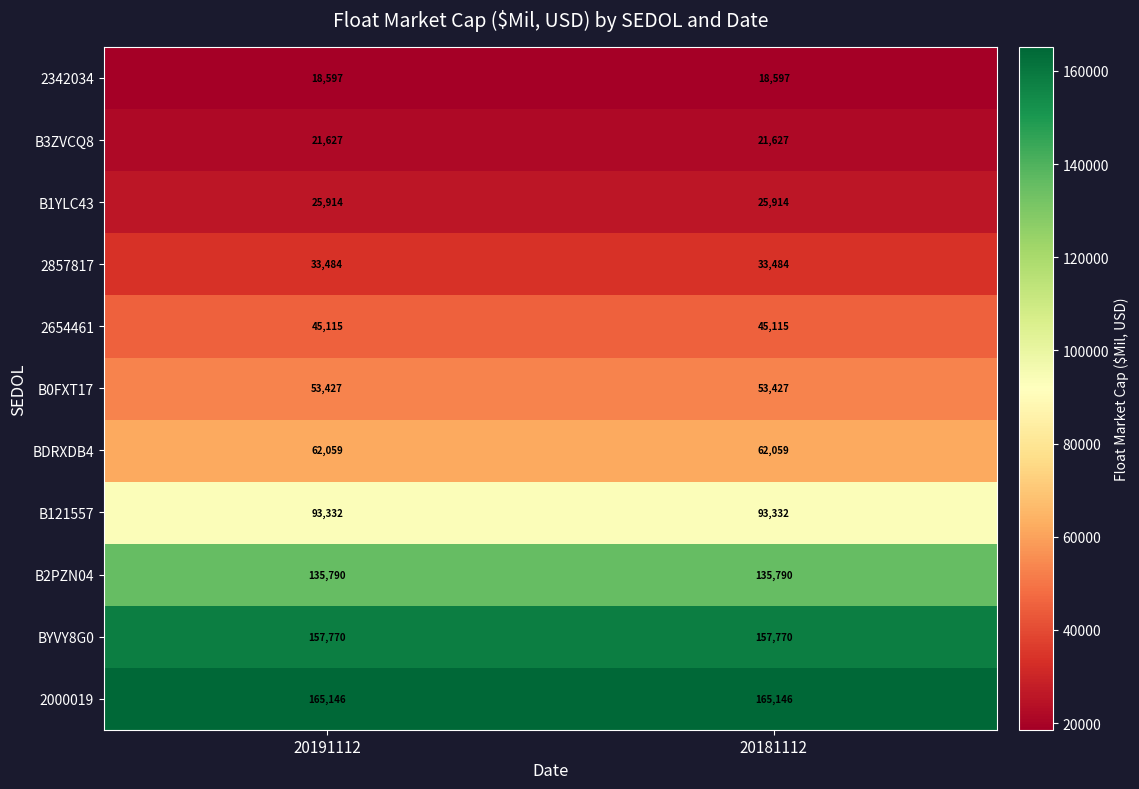

What is the difference between the highest and lowest values at 20181112?

146549